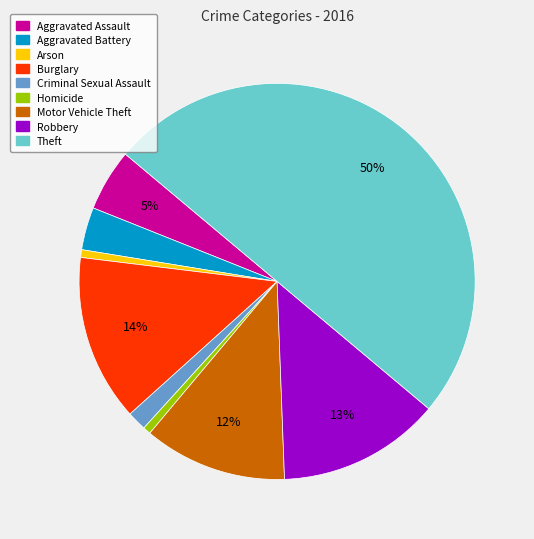

Combined, do Criminal Sexual Assault and Arson account for over 50%?

No